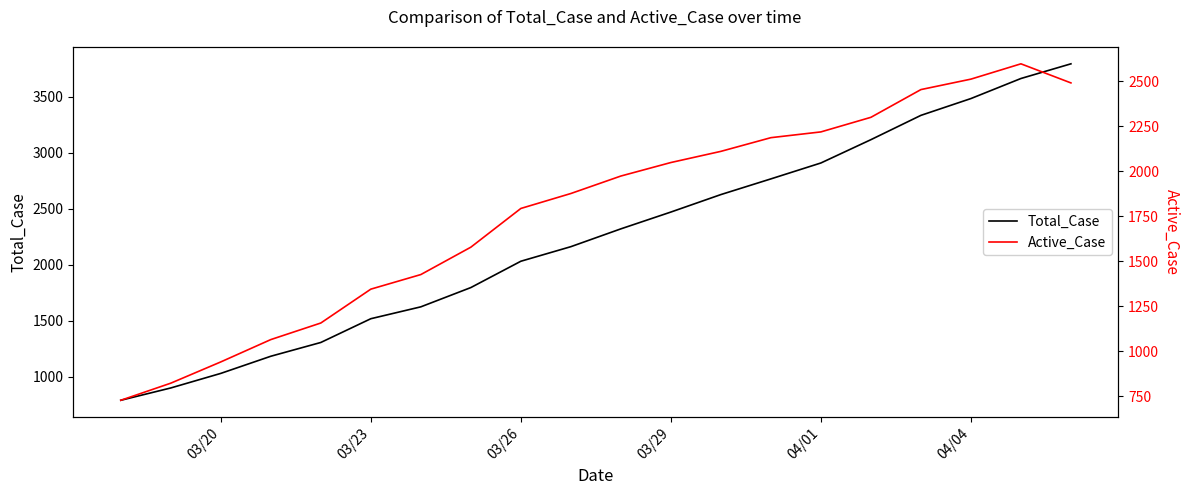

What is the maximum value for Total_Case?

3793